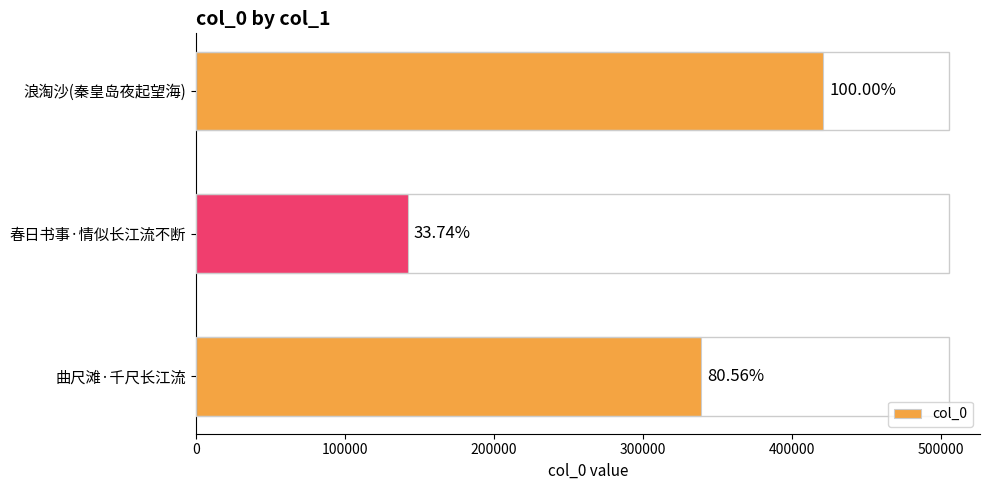

What is the minimum value shown in the chart?

142003